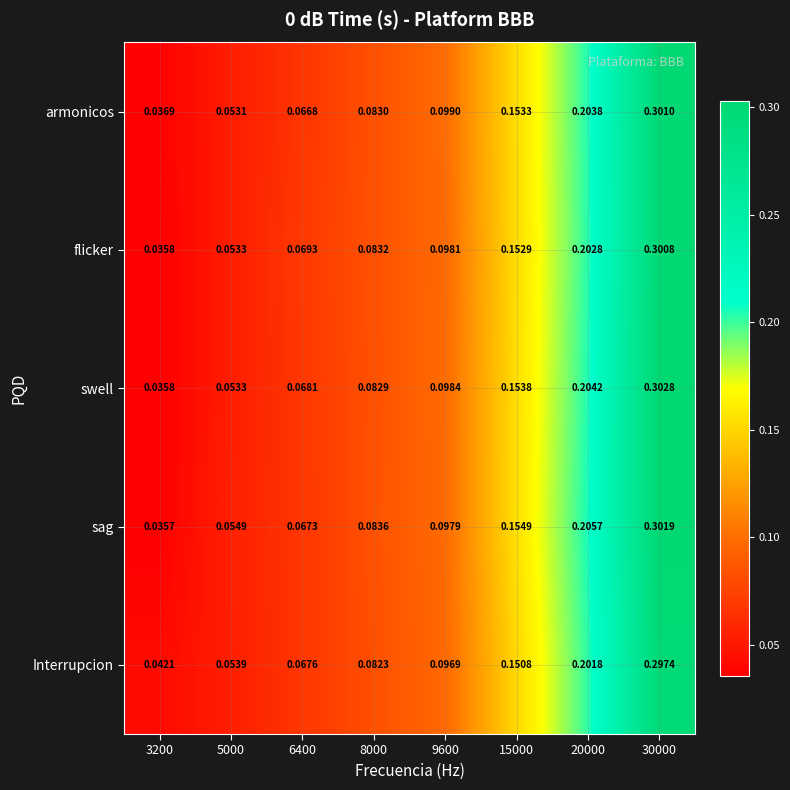

Which category has the highest value across all series?

30000